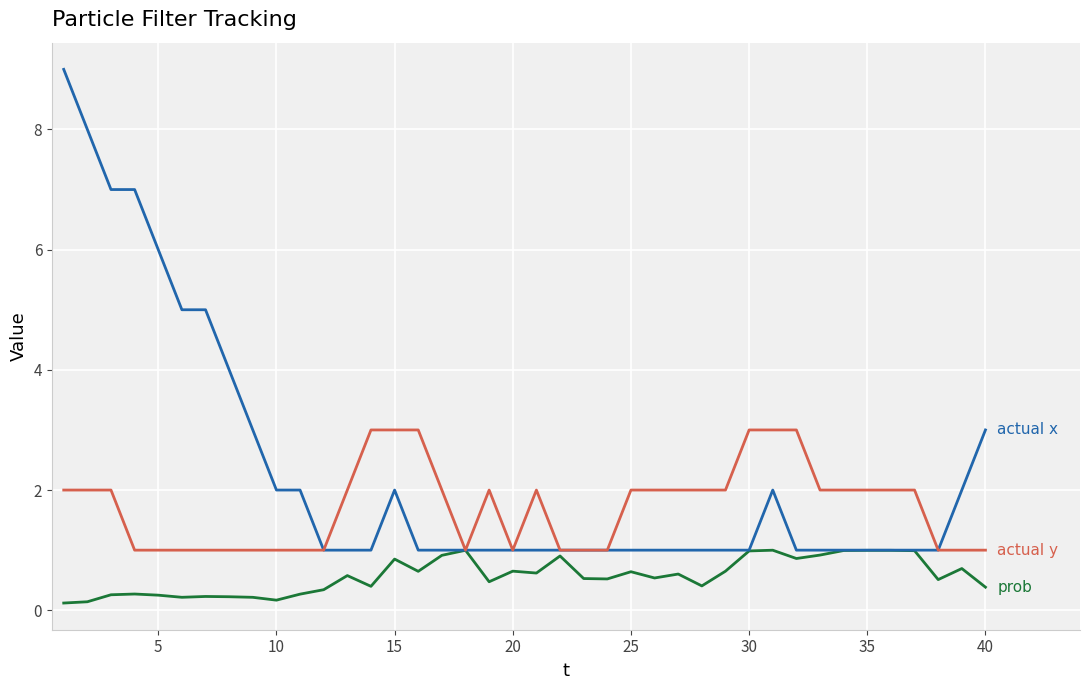

What is the greatest value displayed?

9.0